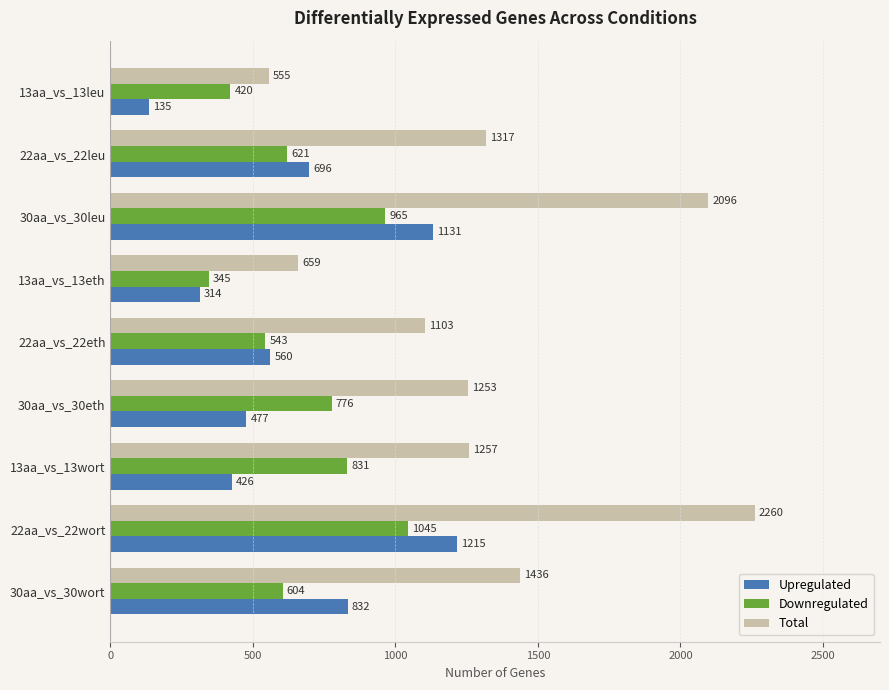

What is the sum of the Upregulated values at 30aa_vs_30eth and 13aa_vs_13eth?

791